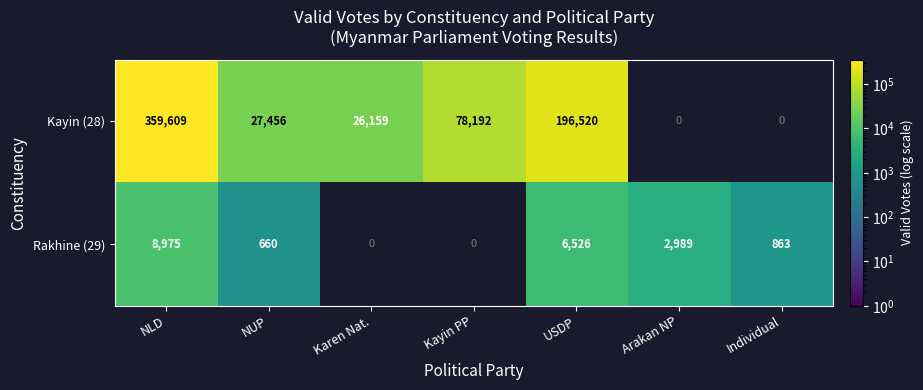

At which category is the sum across all series the highest?

NLD